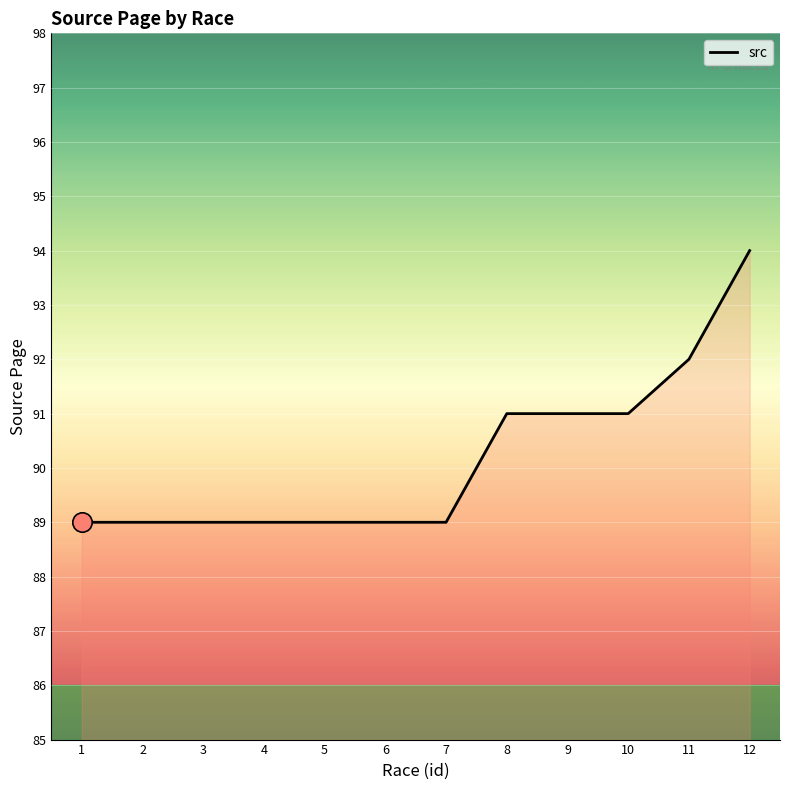

The value at 1 is 133. True or false?

False